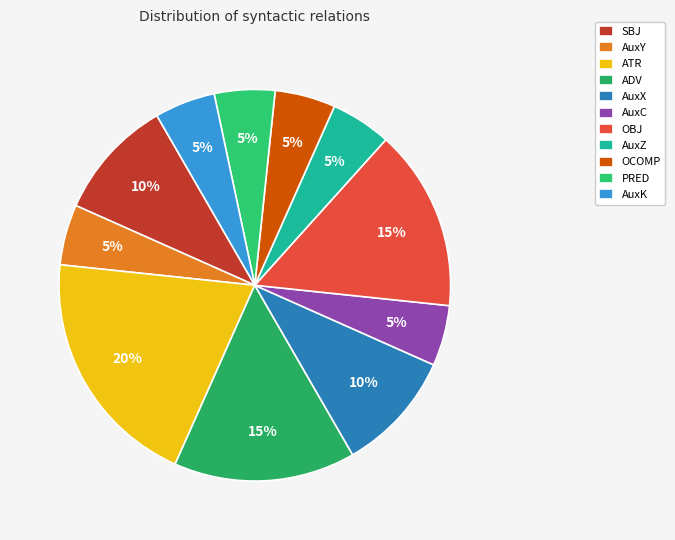

How many slices are in this pie chart?

11